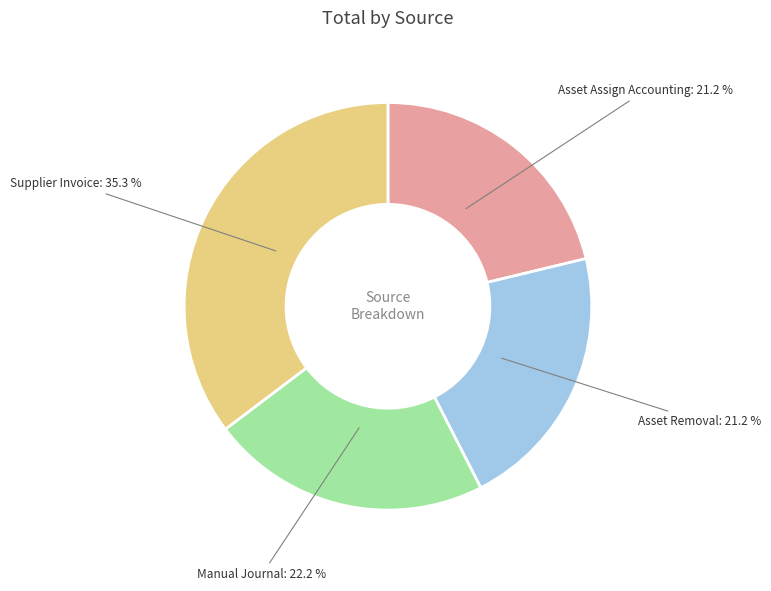

To the nearest percent, what portion does Manual Journal represent?

22%